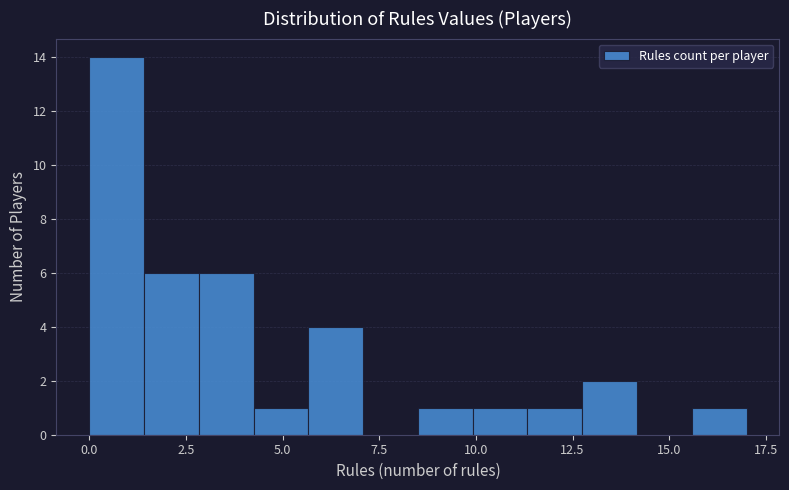

Around what value on the x-axis is the tallest bar? Give the approximate position of its centre, as read against the axis.

0.5